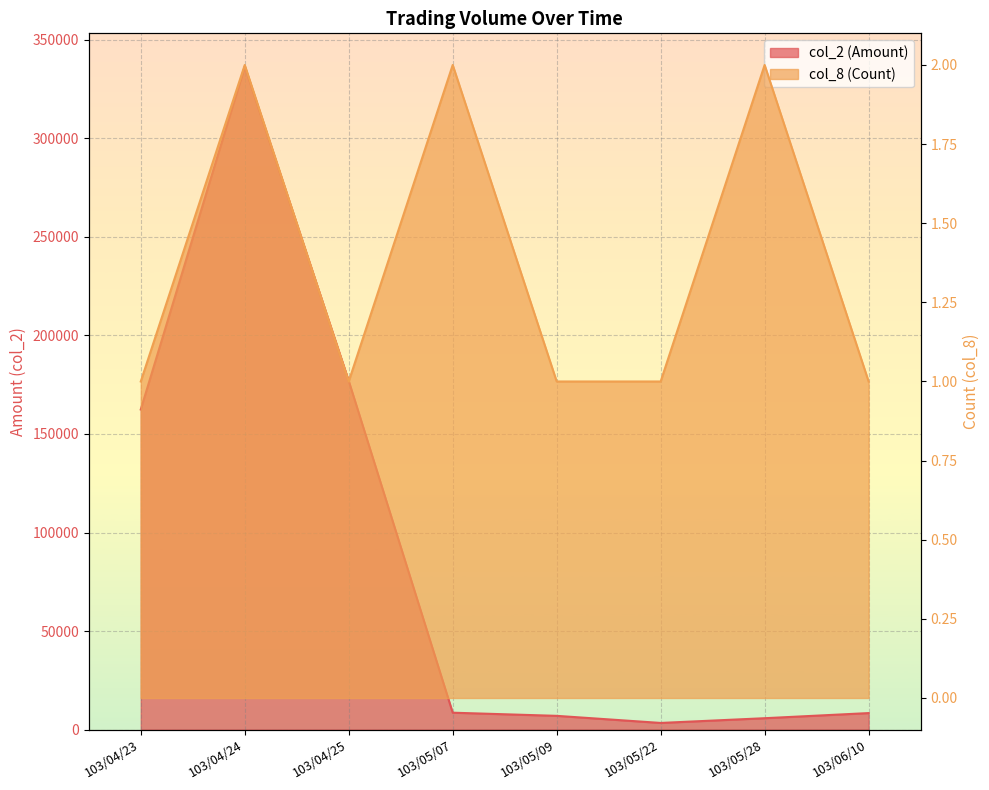

Which series has the largest total across all categories?

col_2 (Amount)